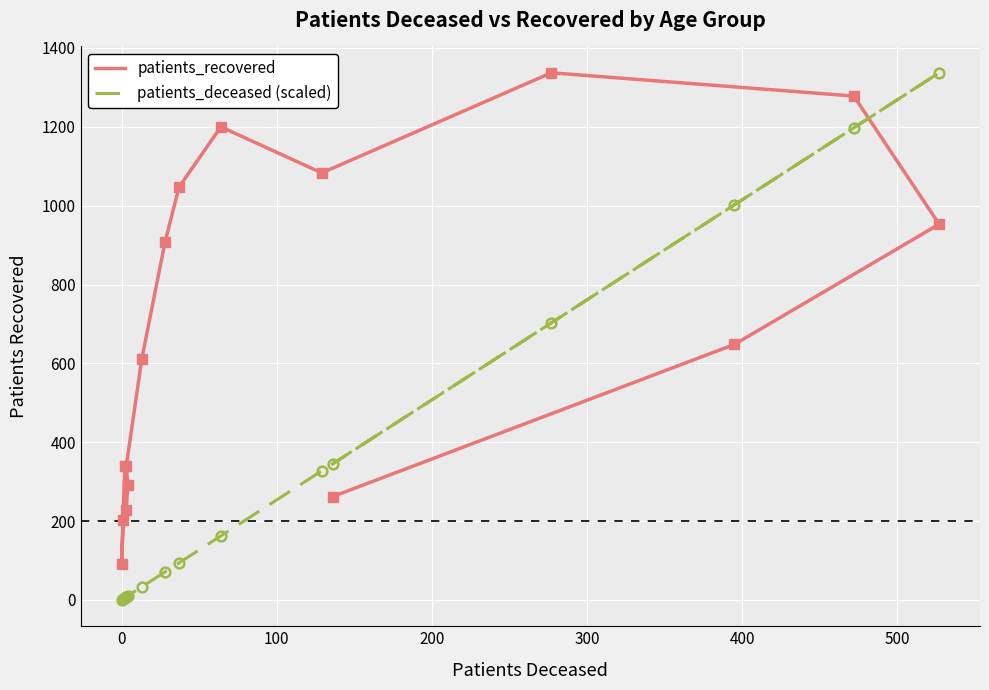

How many values in the patients_deceased (scaled) series exceed 93?

8